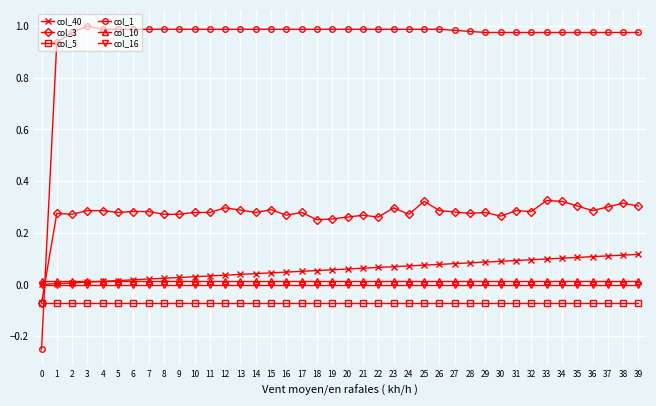

True or false: col_40 has a value of 0.1 at 33.

True